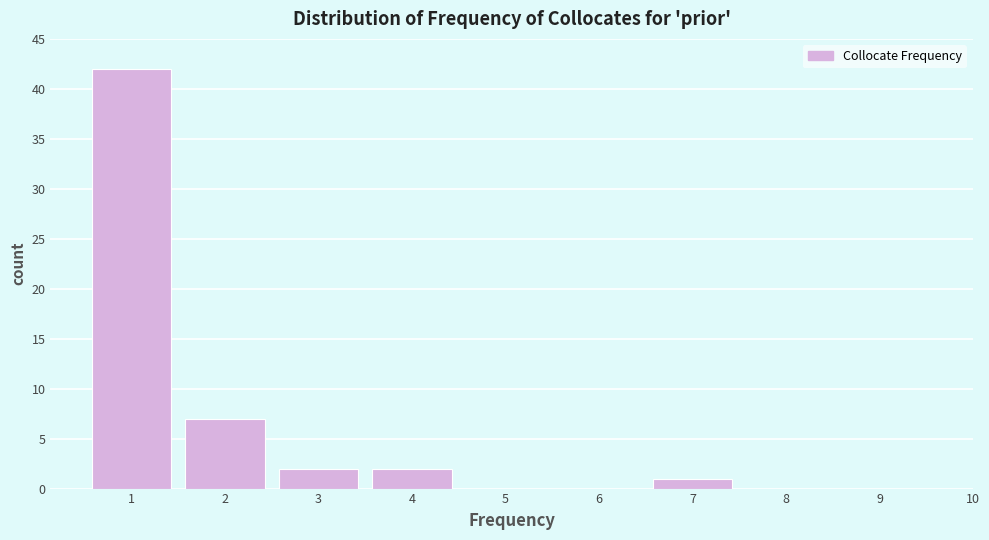

Which range on the x-axis has the tallest bar?

0.5 to 1.5